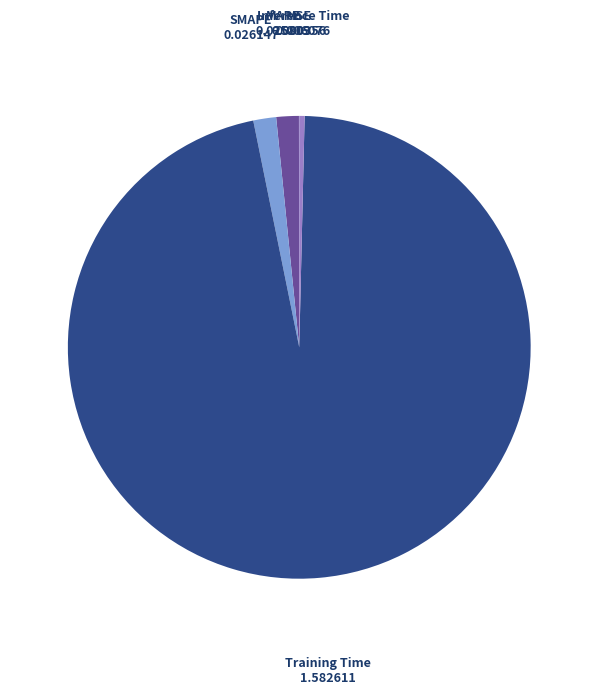

Is there any slice that represents more than half of the pie?

Yes